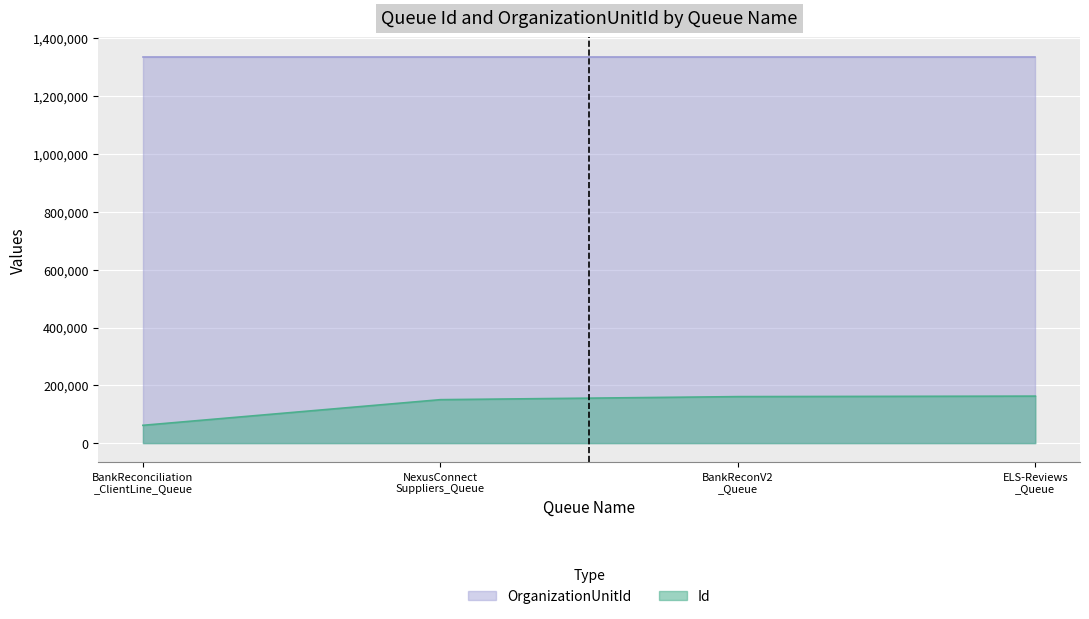

What is the difference between the maximum and minimum values in the Id series?

101002